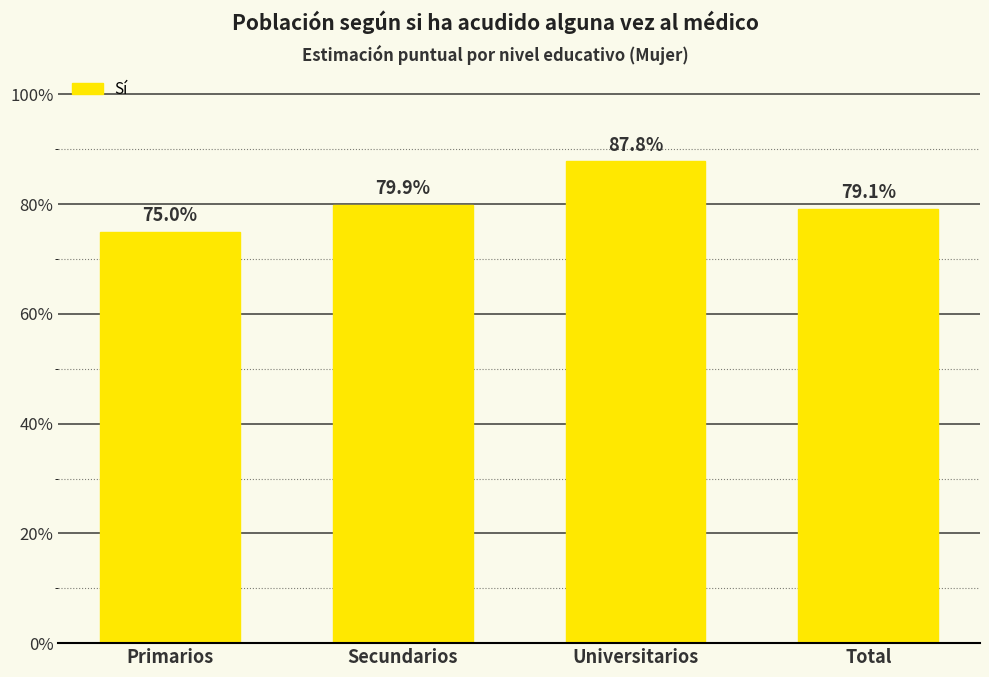

What is the label of the 3rd bar from the left?

Universitarios